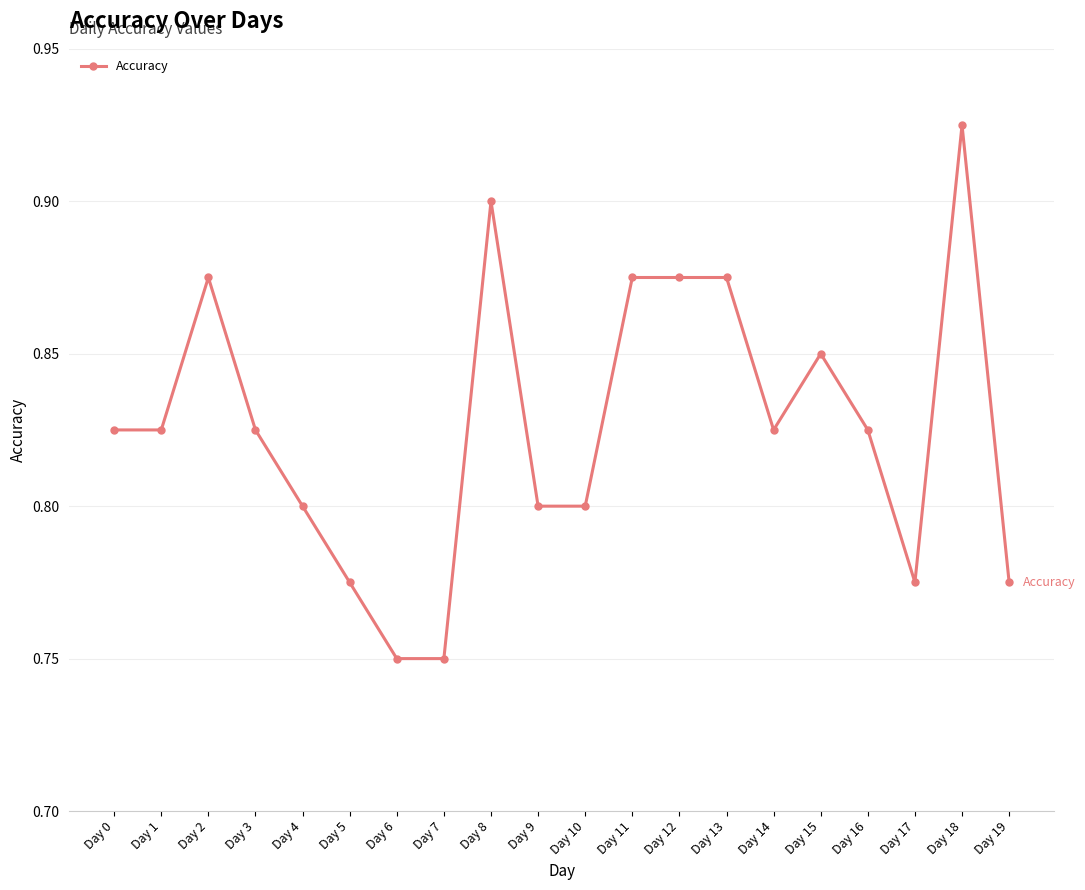

At which category does the chart reach its peak across all series?

Day 18